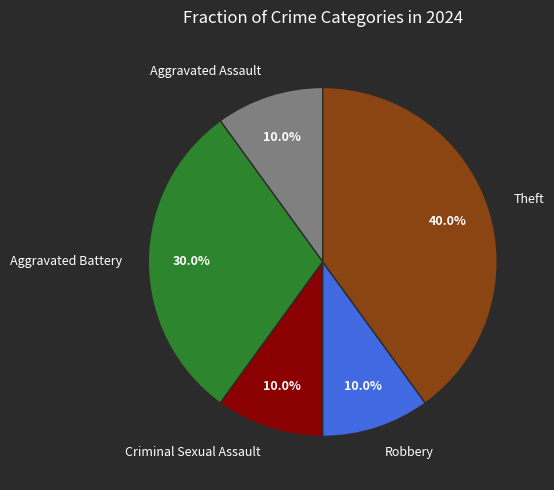

Count the number of slices in the pie.

5